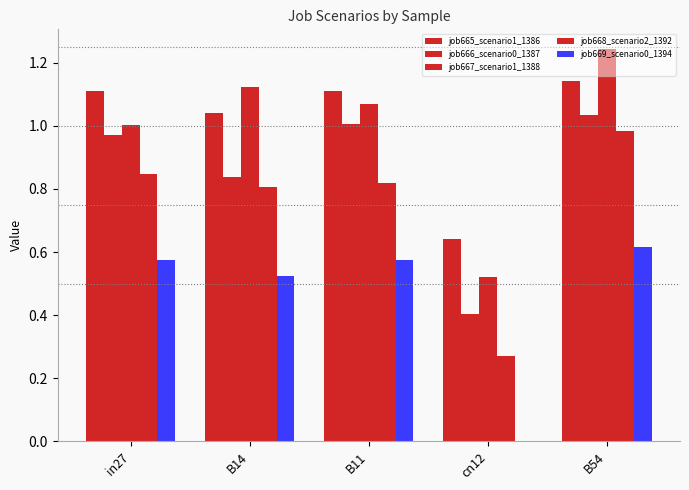

The job667_scenario1_1388 series shows 0.5 at cn12. True or false?

True